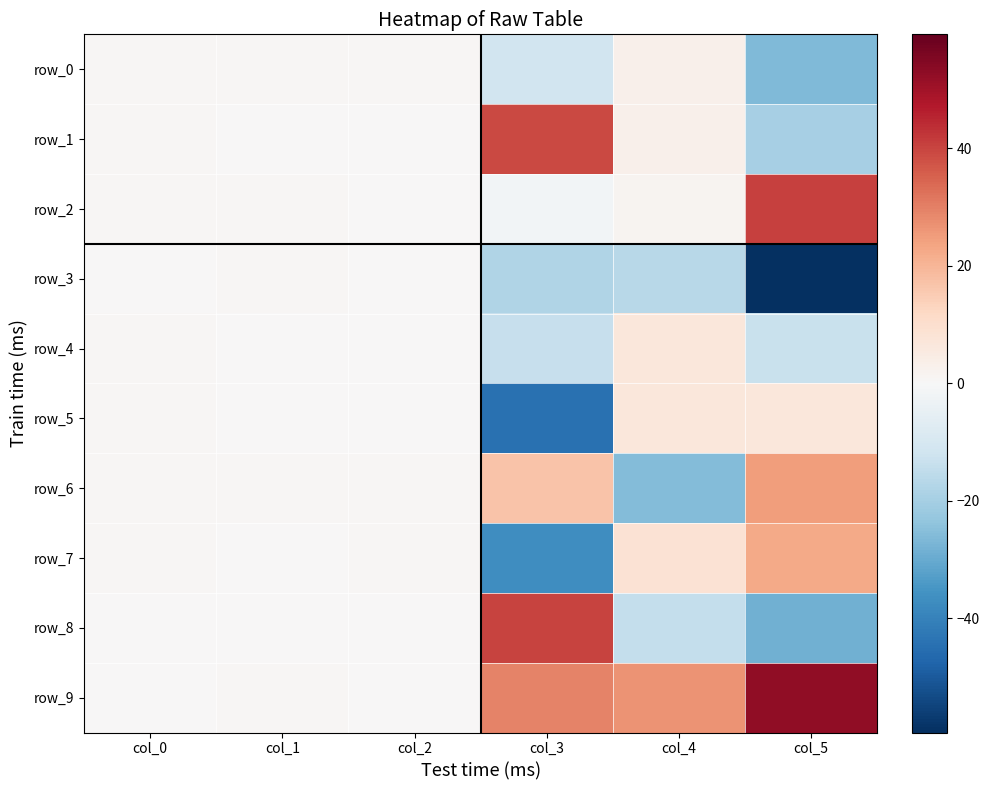

How many values in the row_1 series exceed 0?

5